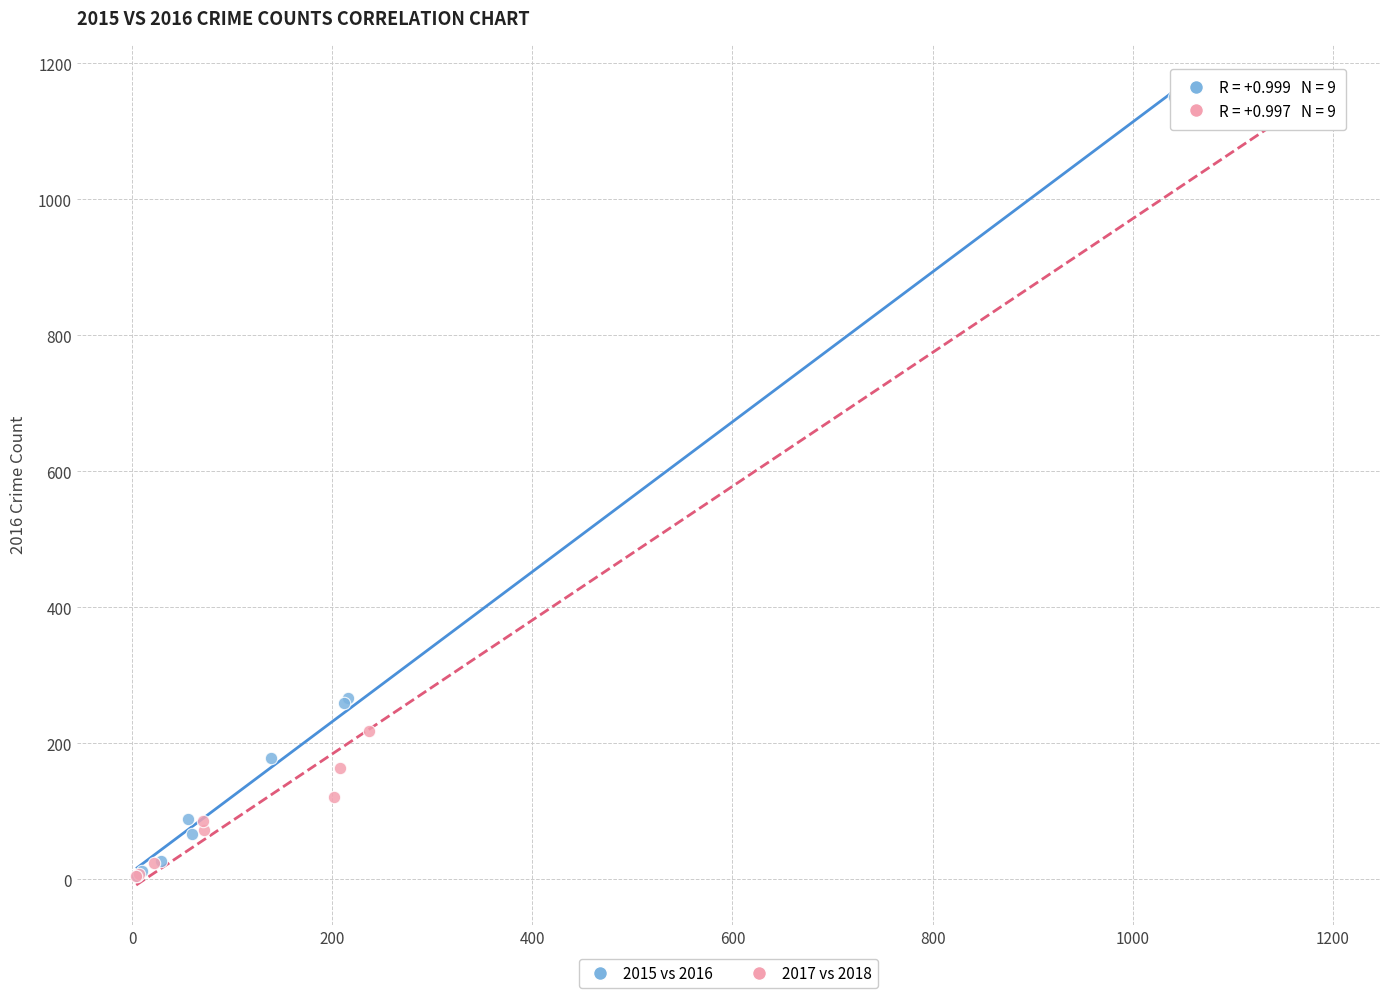

Which series contains the highest Y value?

2017 vs 2018